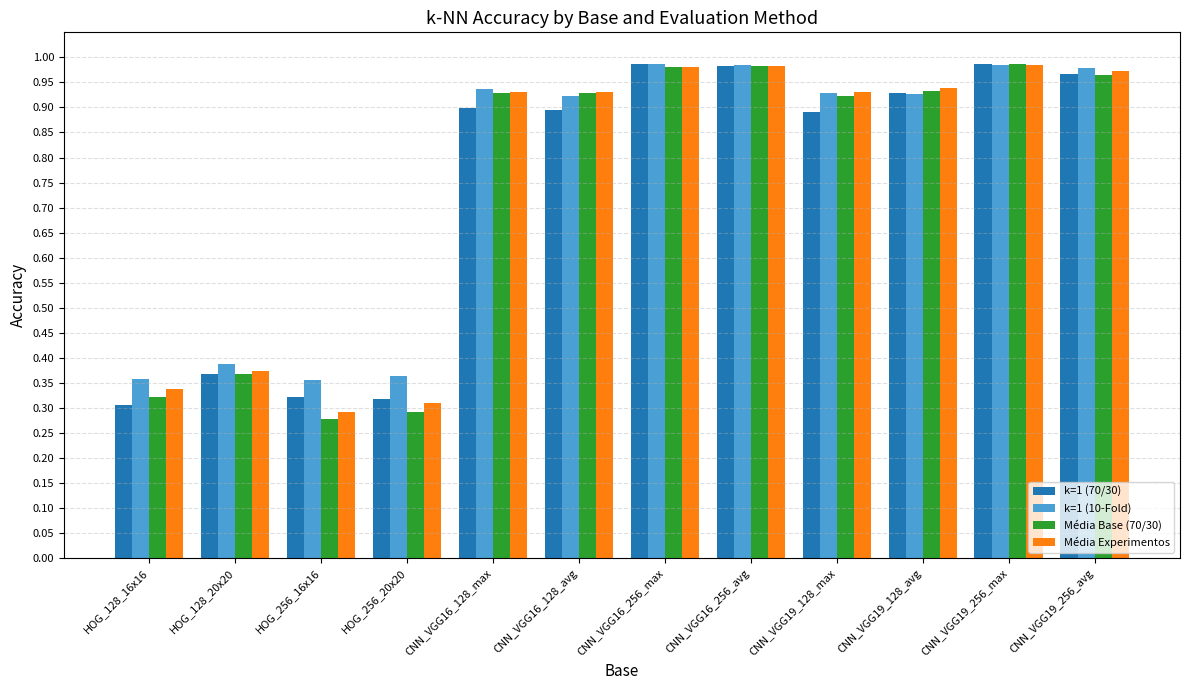

The k=1 (70/30) series shows 0.2 at HOG_128_20x20. True or false?

False